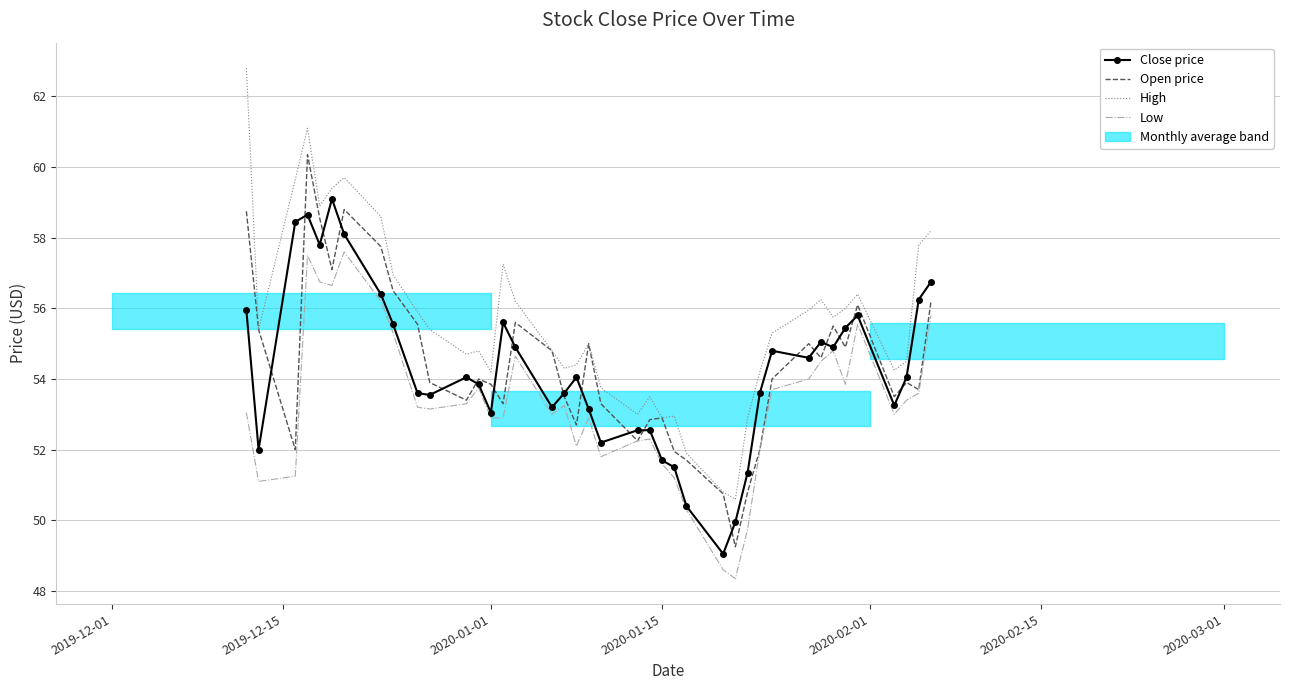

Which series has the largest range (max minus min)?

High